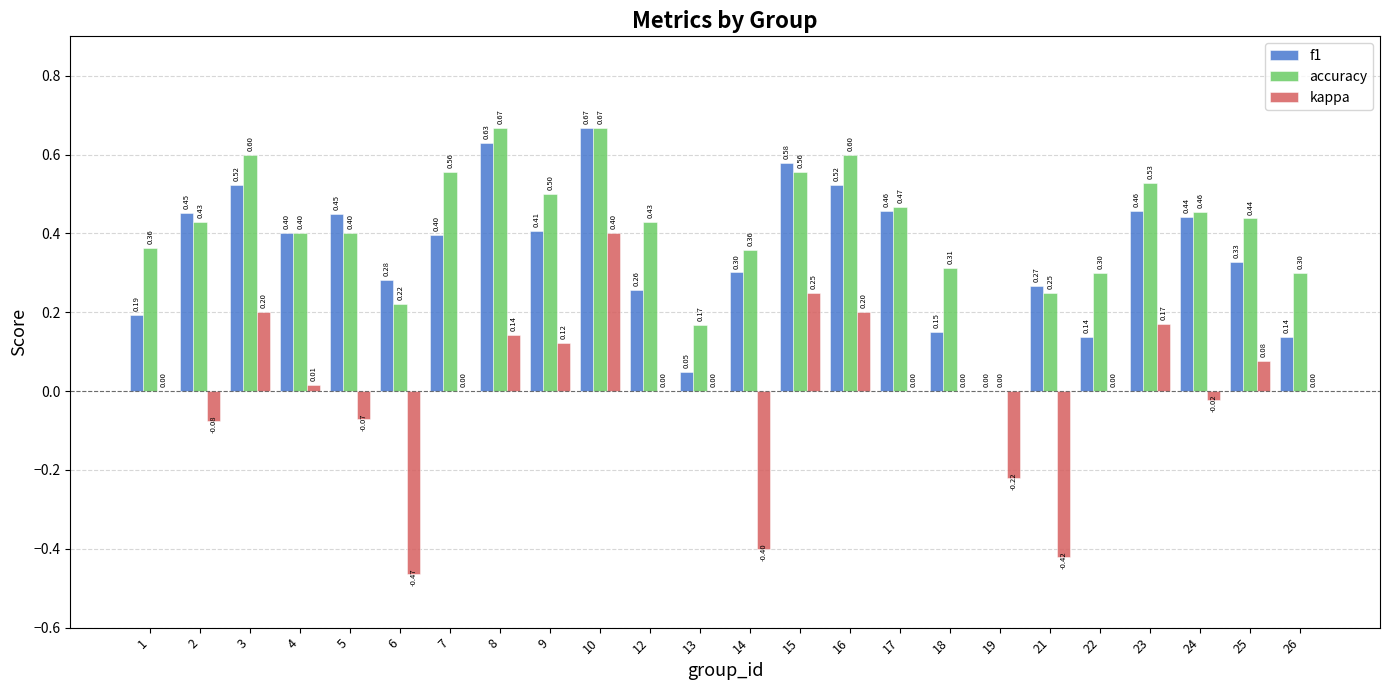

Is the value of kappa at 21 greater than the value of accuracy at 18?

No